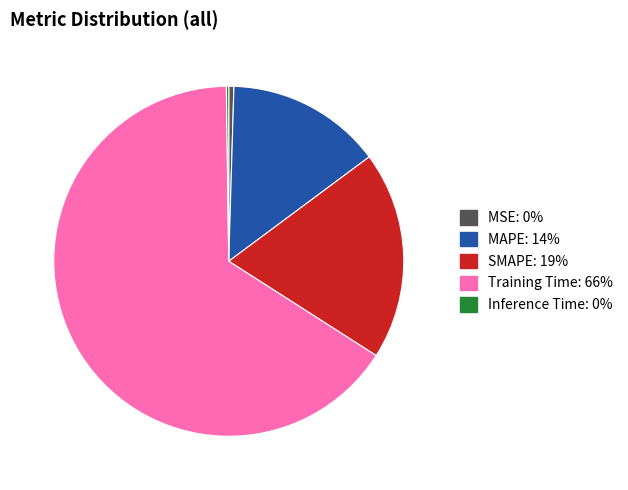

True or false: Training Time accounts for 66% of the total.

True